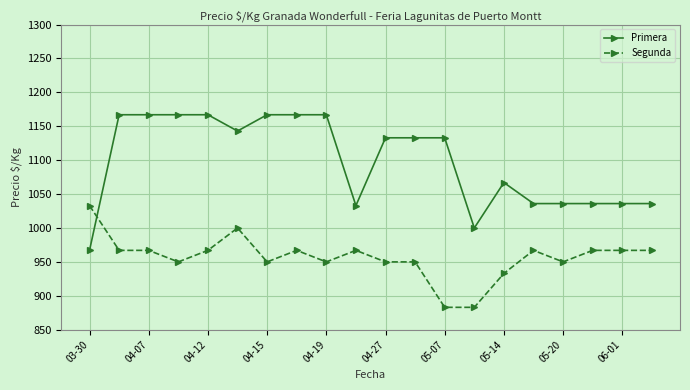

What is the maximum value for Segunda?

1033